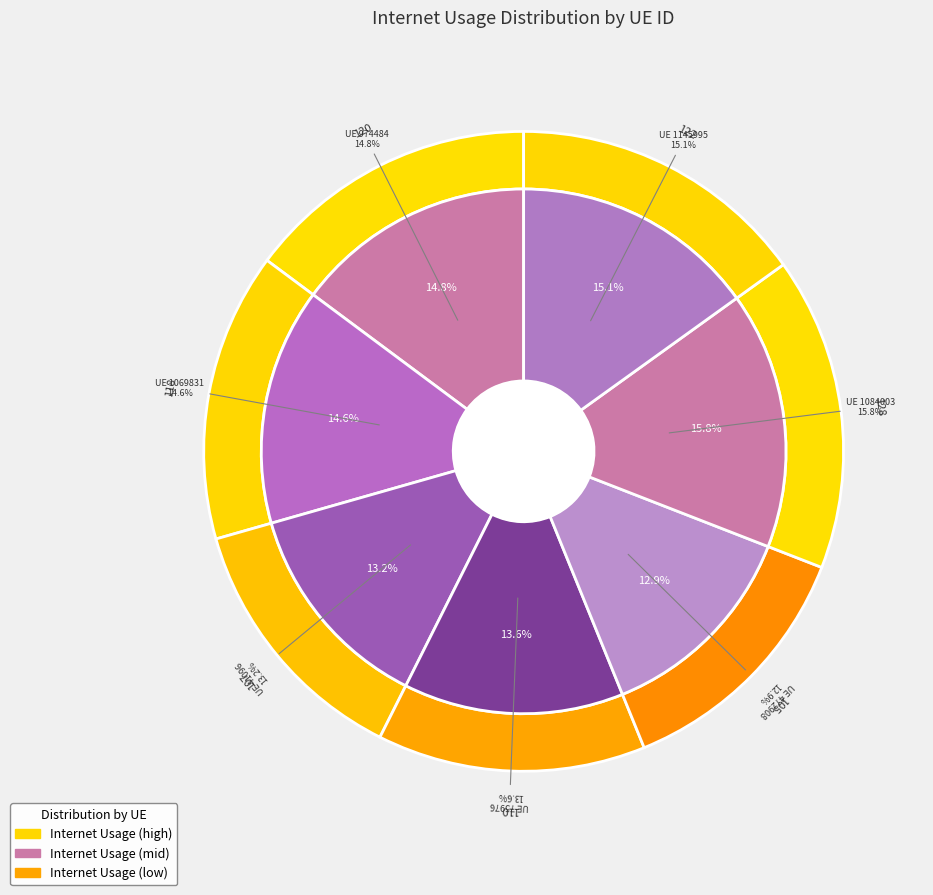

How many slices are in this pie chart?

7